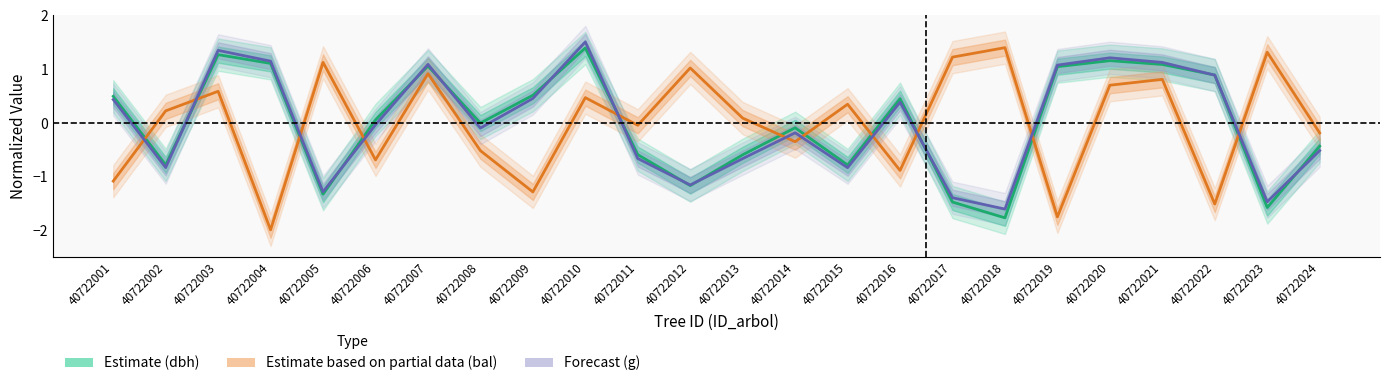

How many values in the Estimate (dbh) series exceed 0?

12